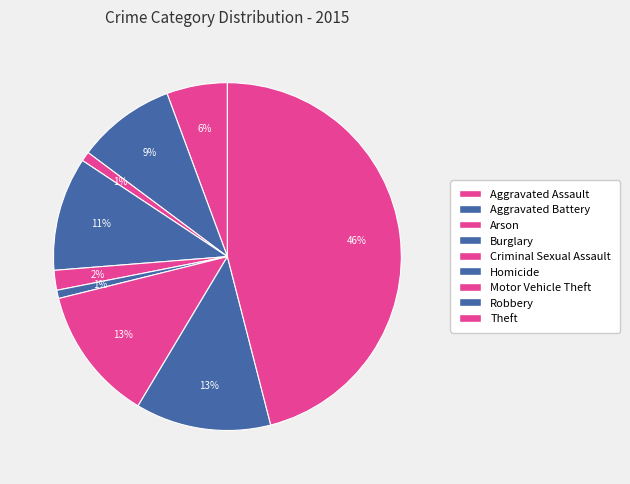

Count the number of slices in the pie.

9